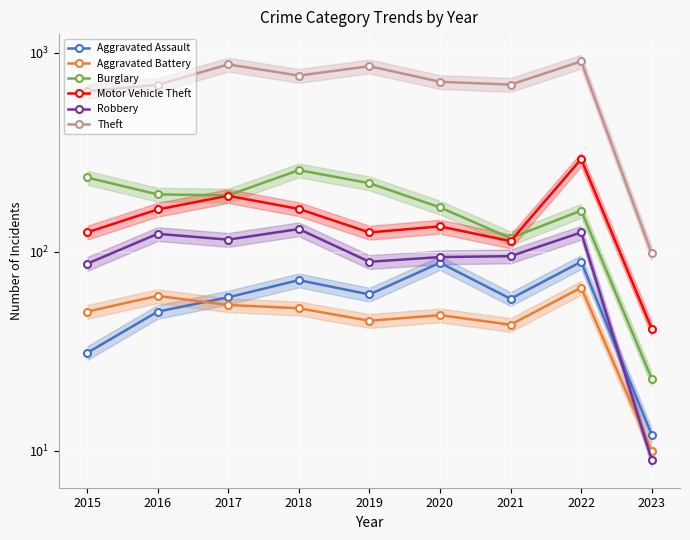

How many lines are shown in the chart?

6